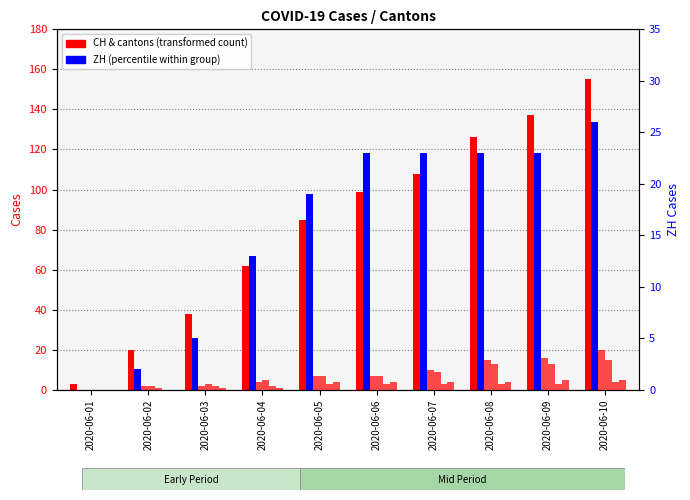

What value does the FR series have at 2020-06-07?

9